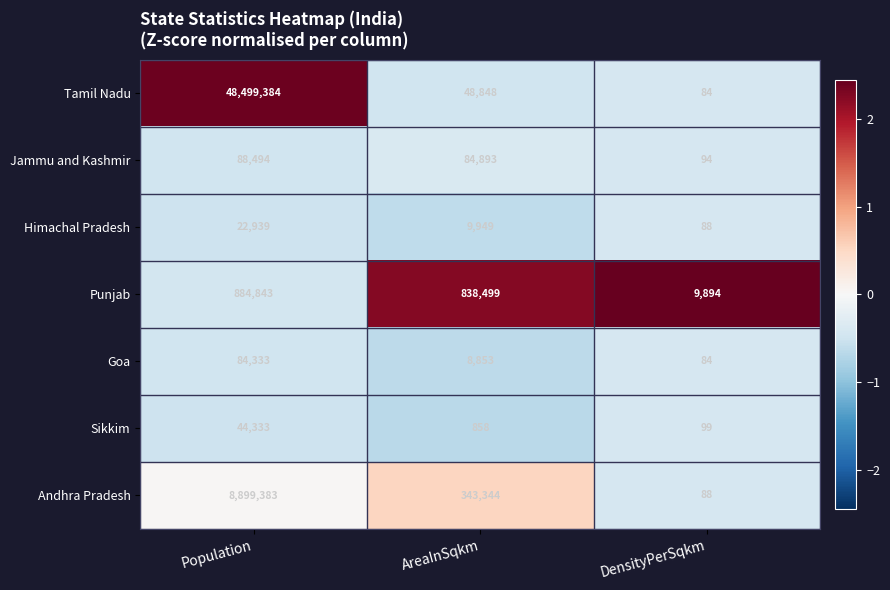

Which series has the largest total across all categories?

Tamil Nadu